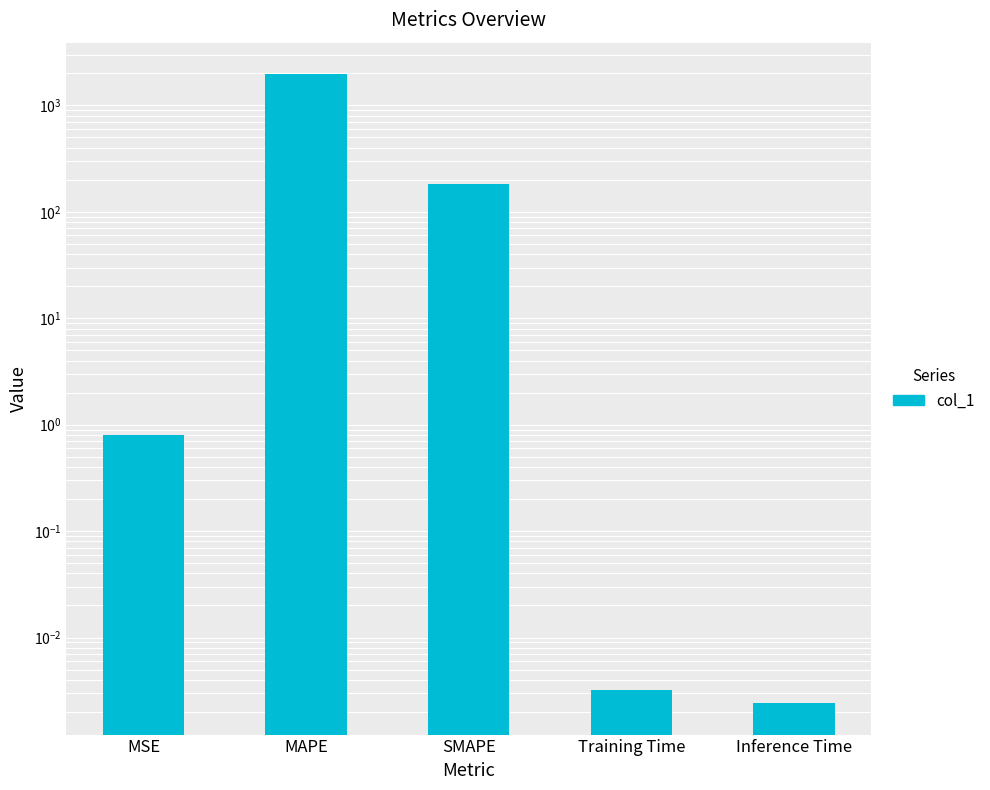

List the labels in order of value, largest first.

MAPE, SMAPE, MSE, Training Time, Inference Time